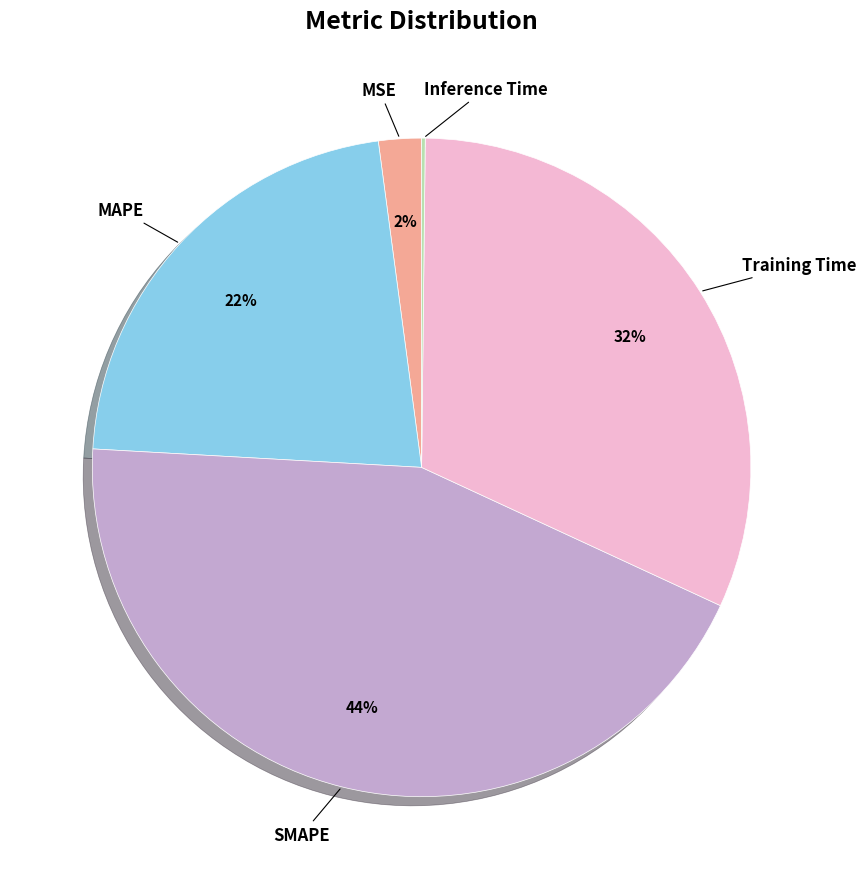

Is there a majority slice in this chart?

No